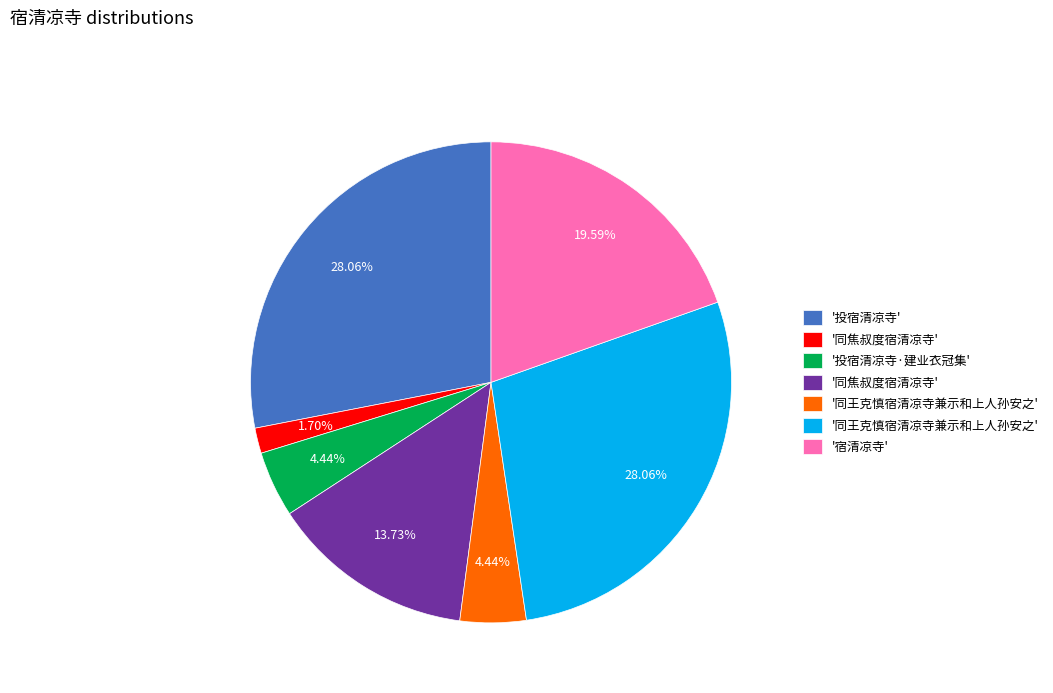

Does any single category account for the majority?

No